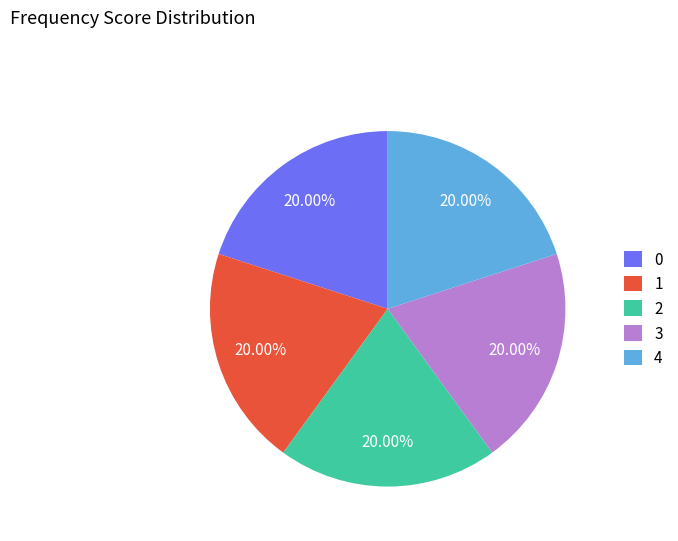

What is the ratio of the value at 0 to the value at 3?

1.0